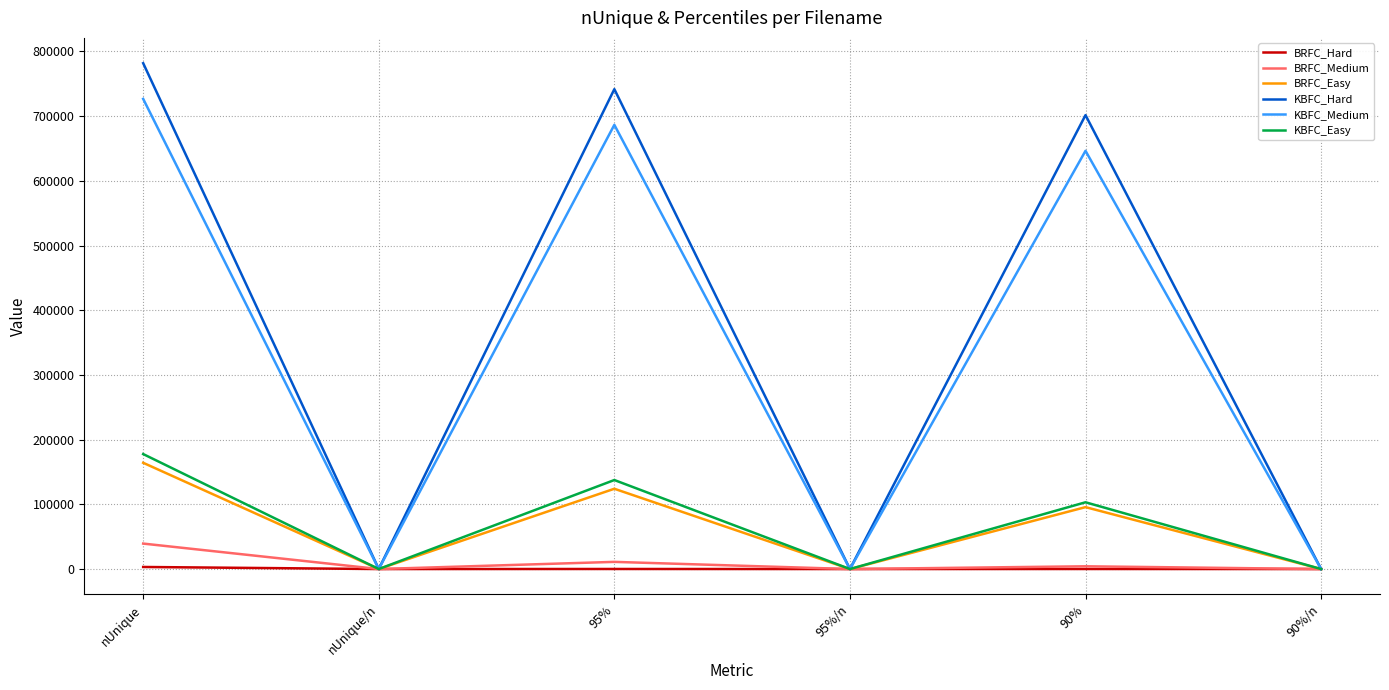

What is the maximum value shown in the chart?

781799.0